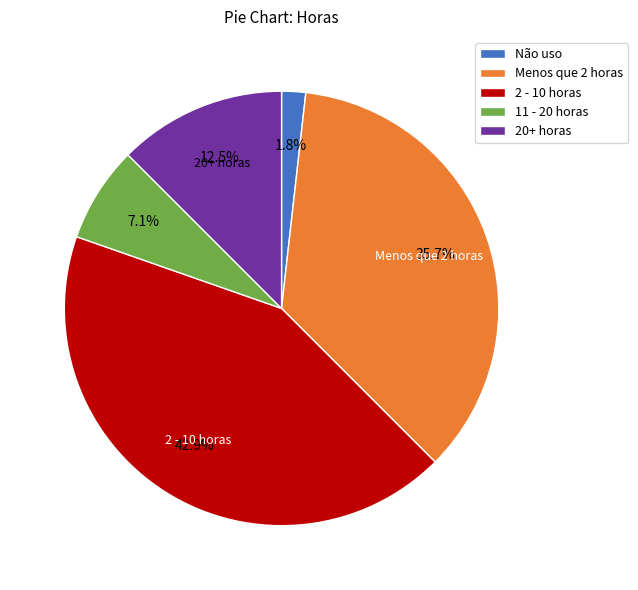

What is the largest slice in the pie chart?

2 - 10 horas